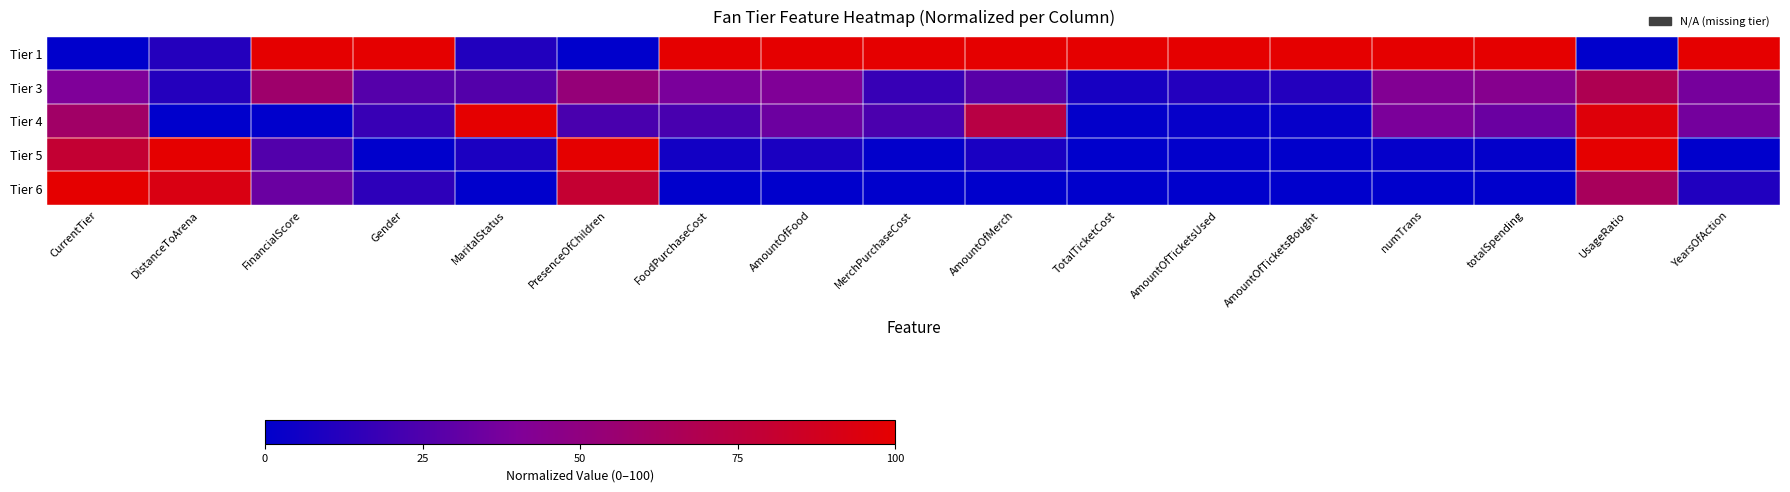

Which series has the widest spread of values?

Tier 1